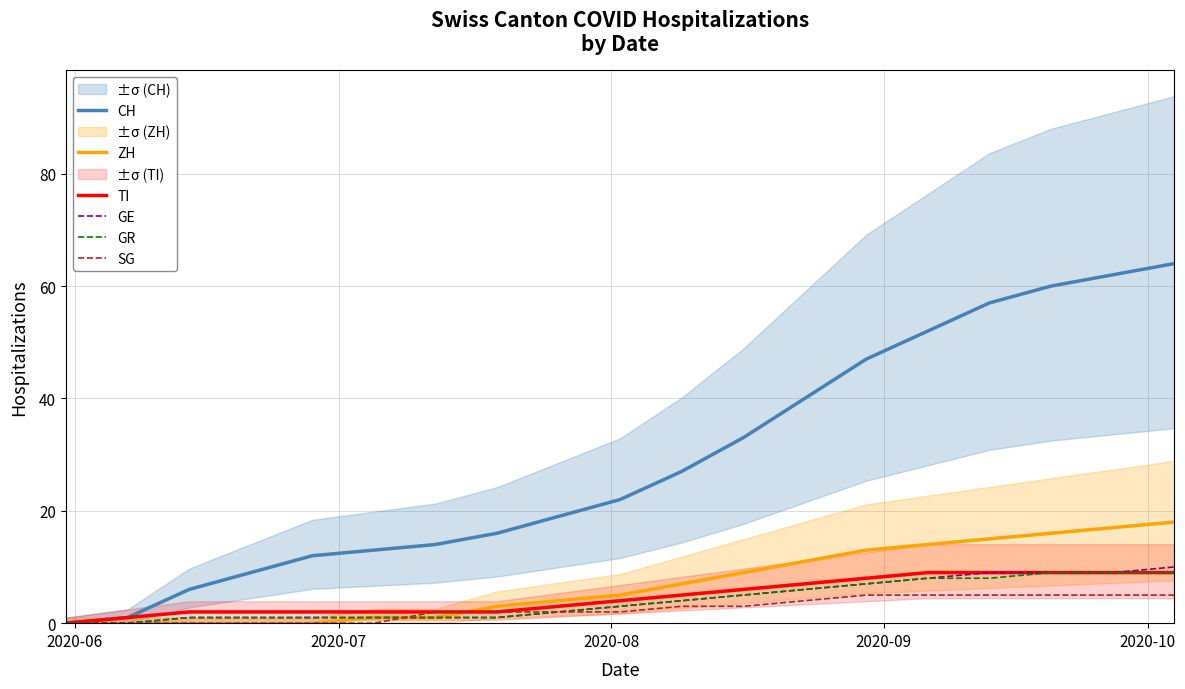

What is the maximum value for GR?

9